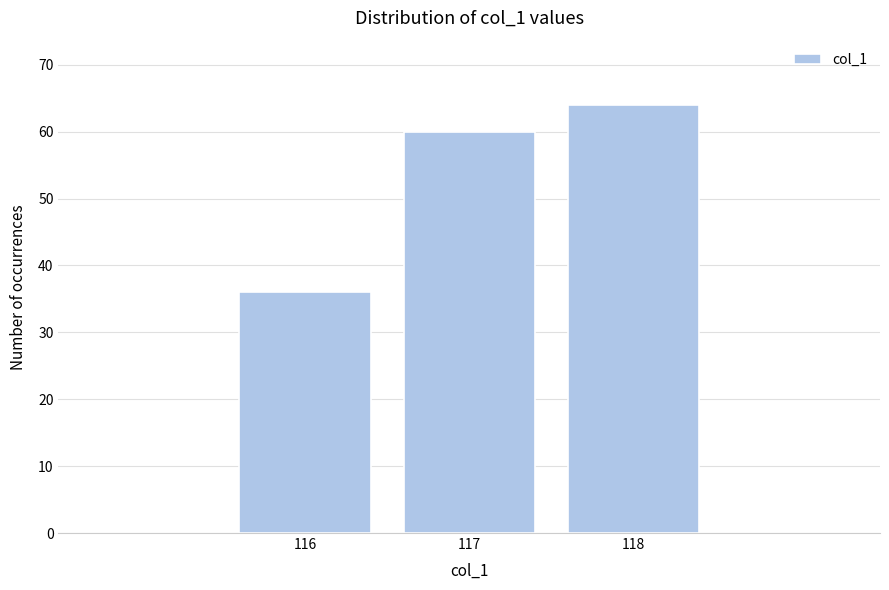

Reading right to left, extract all data points from this chart.

118=64	117=60	116=36